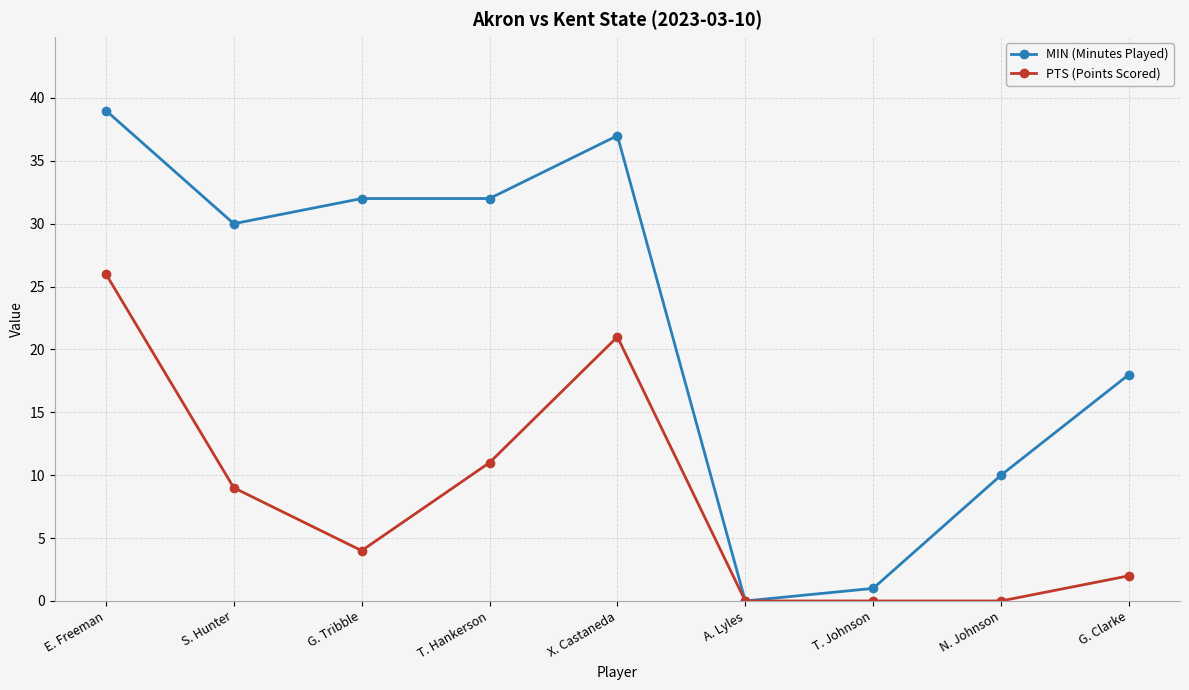

What is the difference between the PTS (Points Scored) values at N. Johnson and G. Clarke?

2